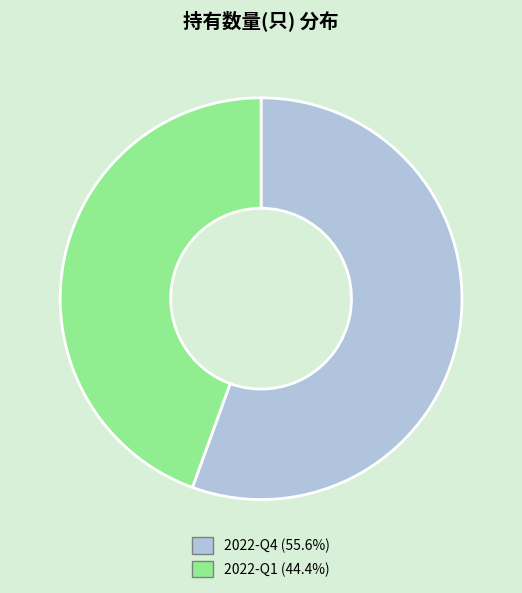

Is there any slice that represents more than half of the pie?

Yes